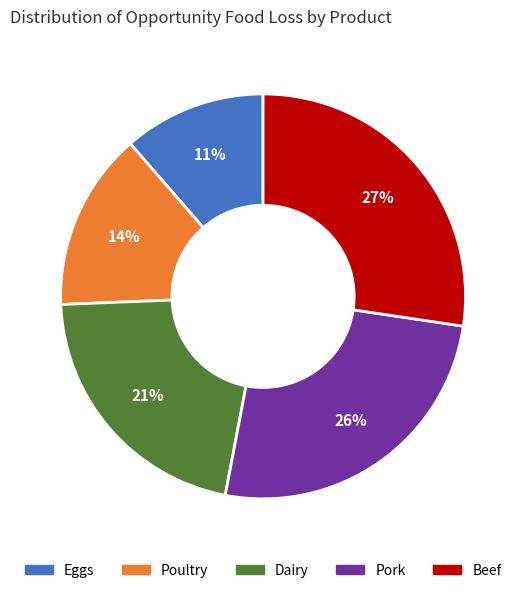

Is Eggs the majority of the pie?

No